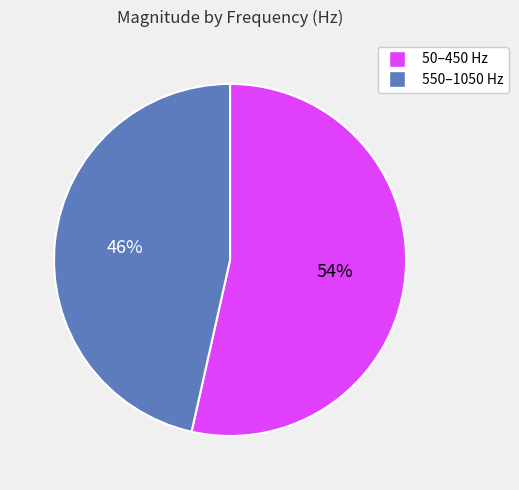

Is the sum of 550–1050 Hz and 50–450 Hz greater than half?

Yes